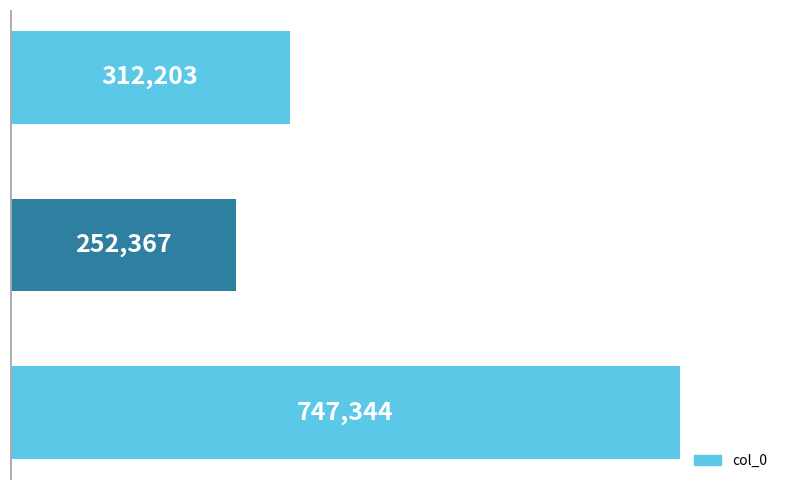

How many bars are there in total?

3